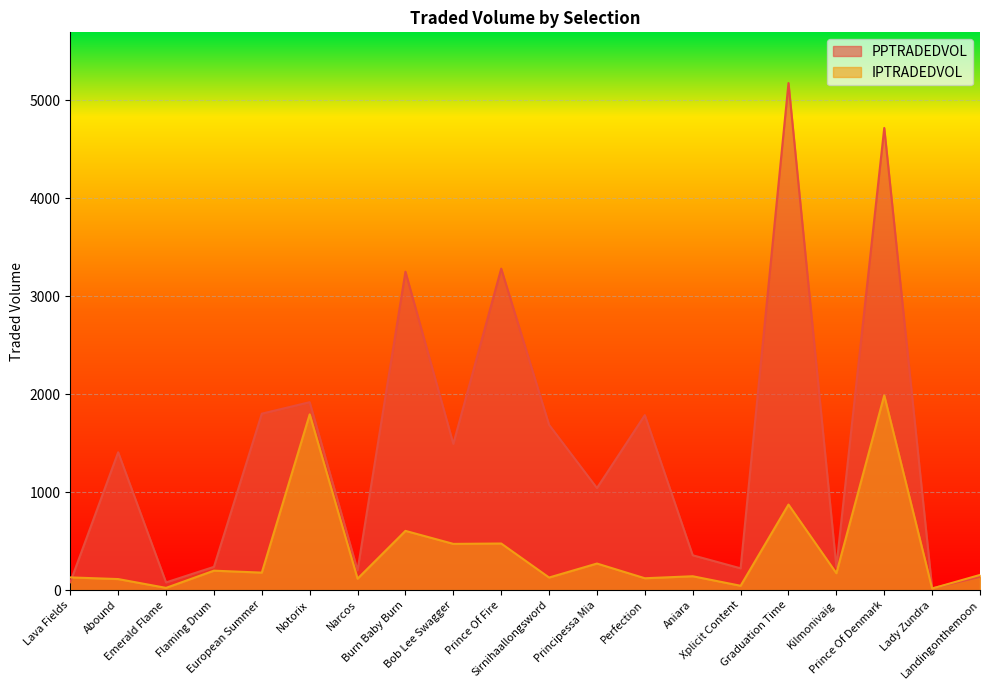

At Principessa Mia, list the series in order from smallest to largest.

IPTRADEDVOL, PPTRADEDVOL